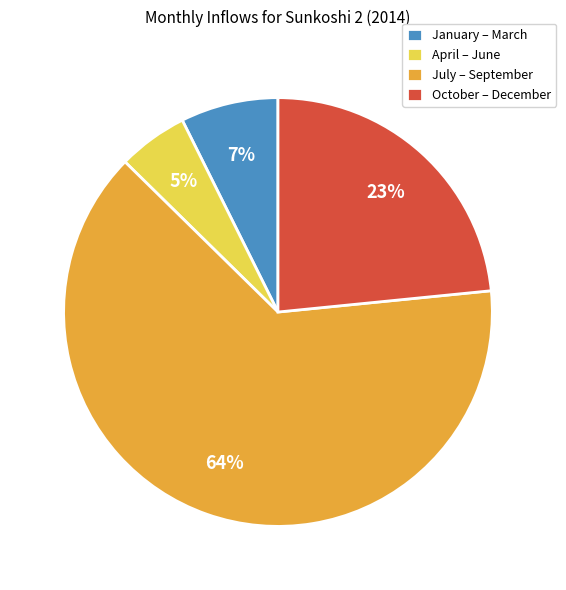

To the nearest percent, what percentage of the pie is April – June?

5%